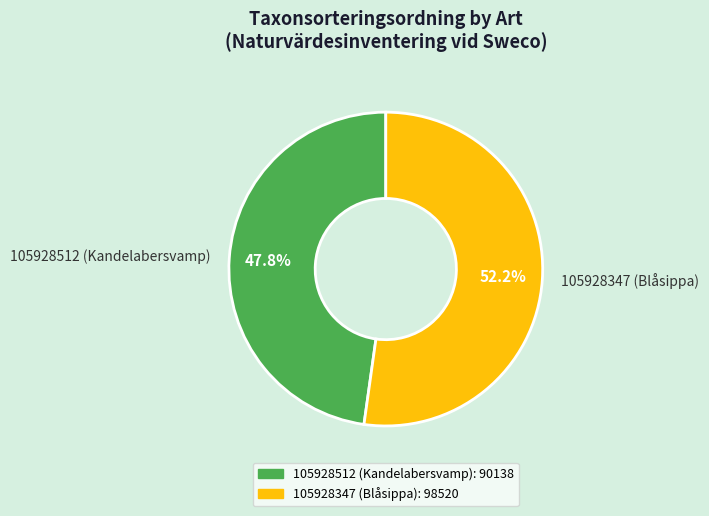

Rank the categories by value from lowest to highest.

105928512 (Kandelabersvamp), 105928347 (Blåsippa)